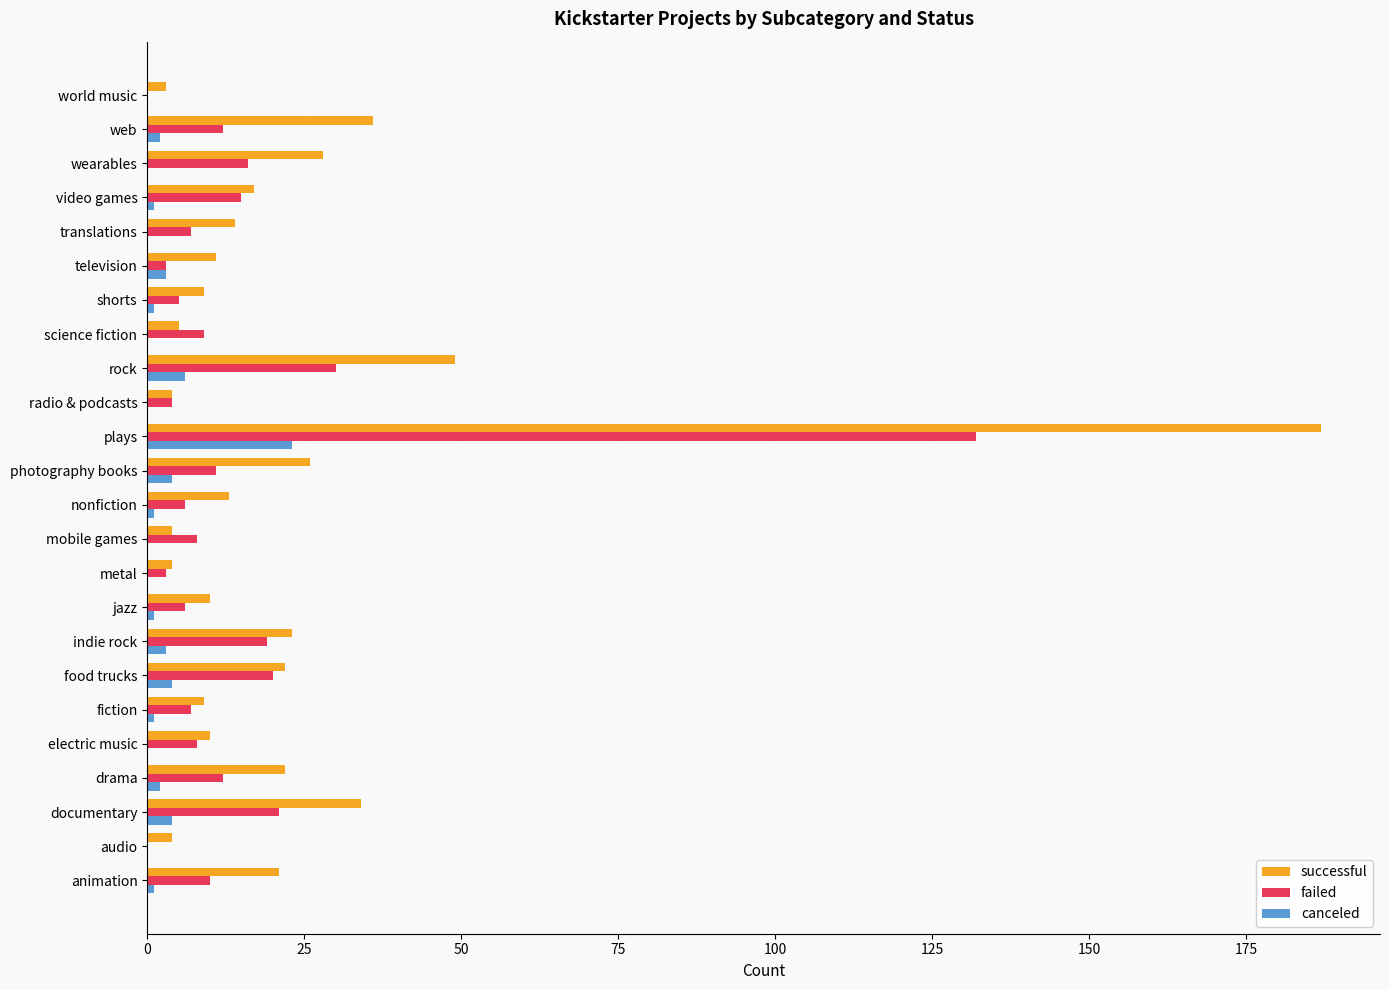

What is the total value across all series at rock?

85